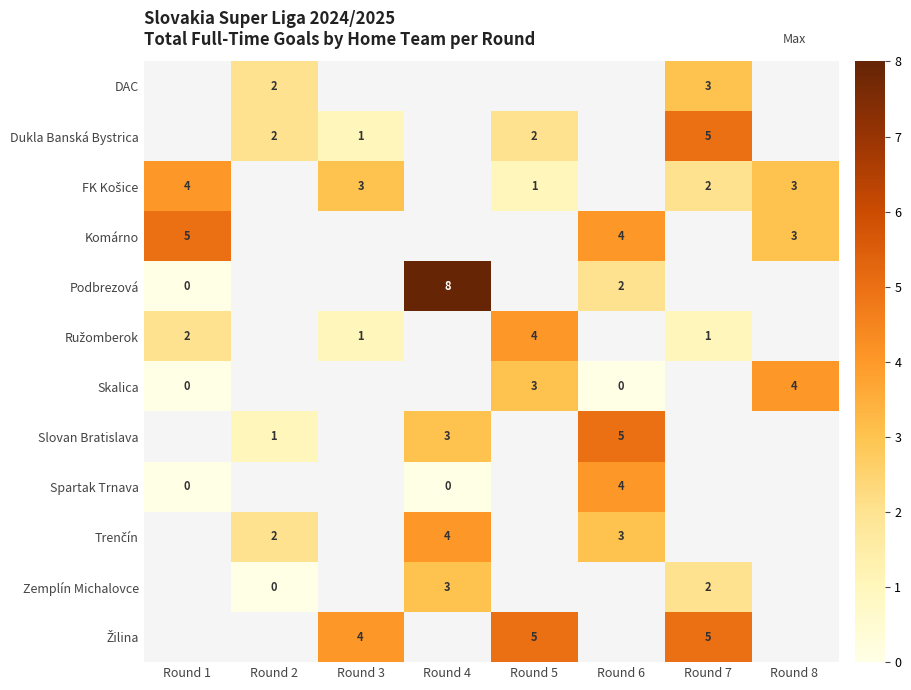

The value of Komárno at Round 6 is 3. True or false?

False